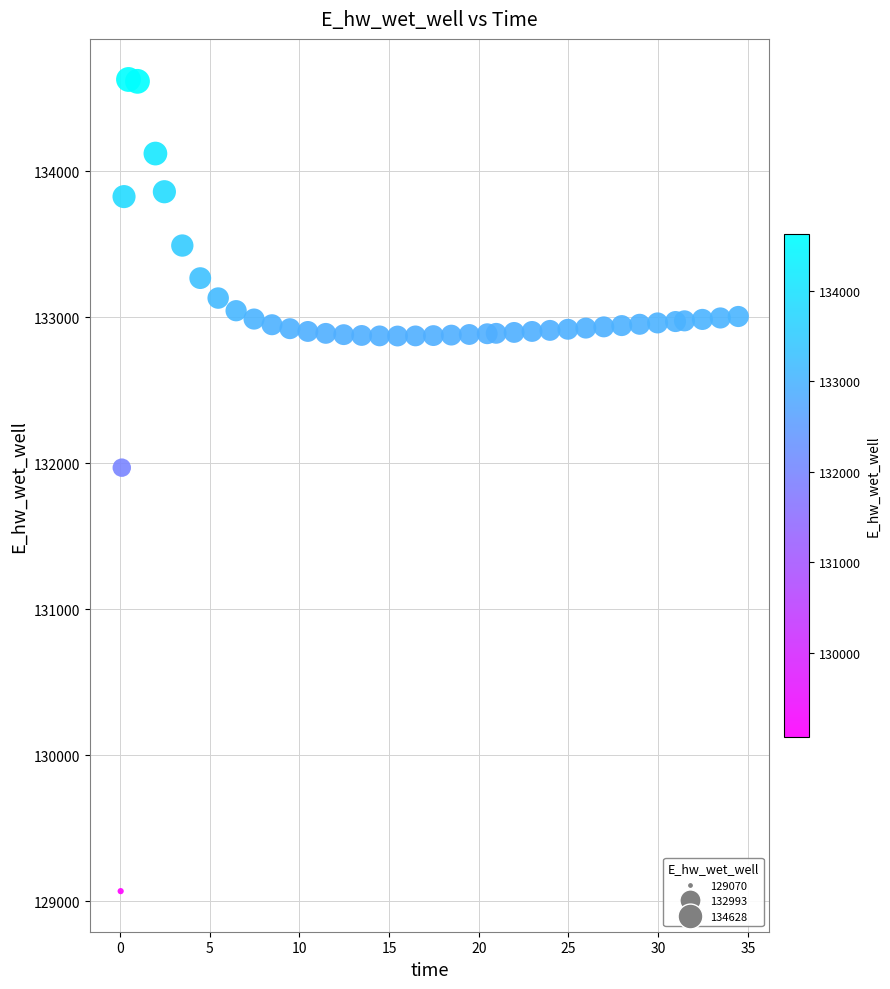

What is the range of X values (max minus min)?

34.4